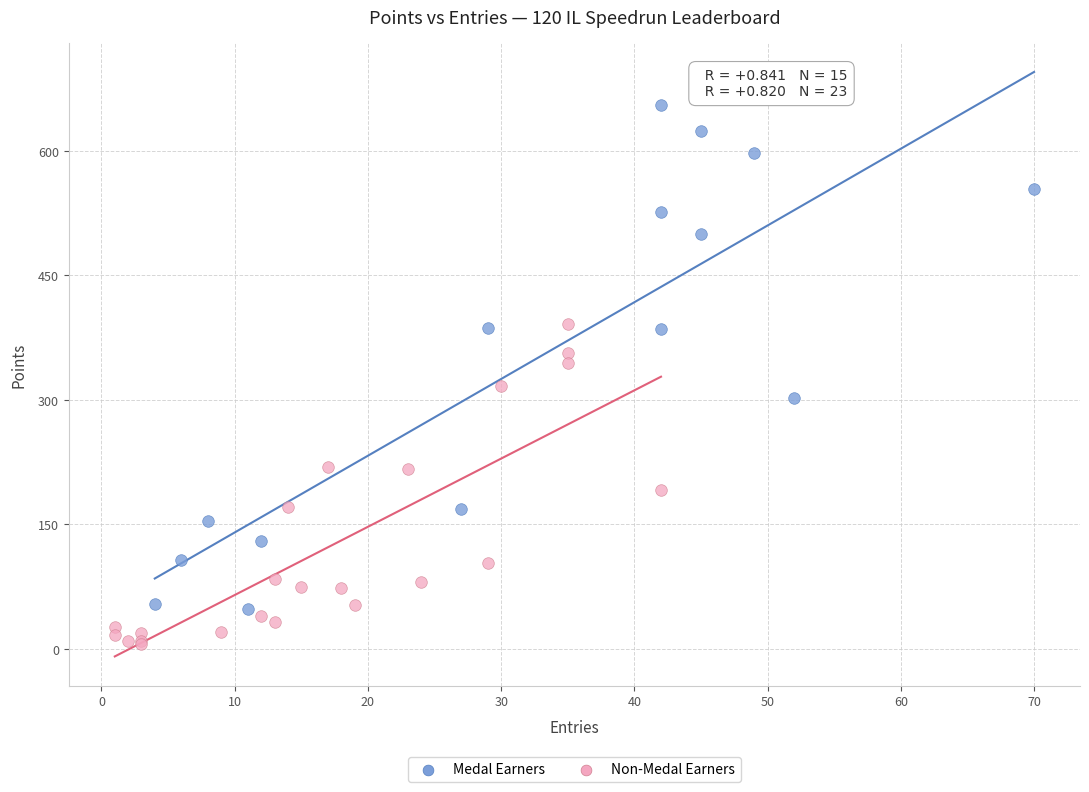

Which series has the largest Y range (max minus min)?

Medal Earners